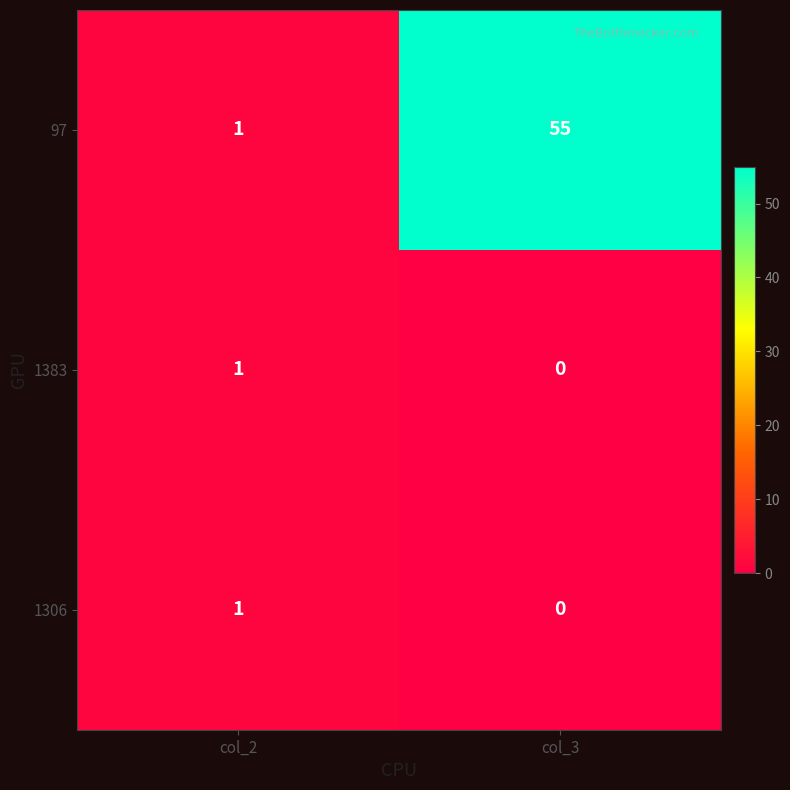

Count the number of data series in this chart.

3